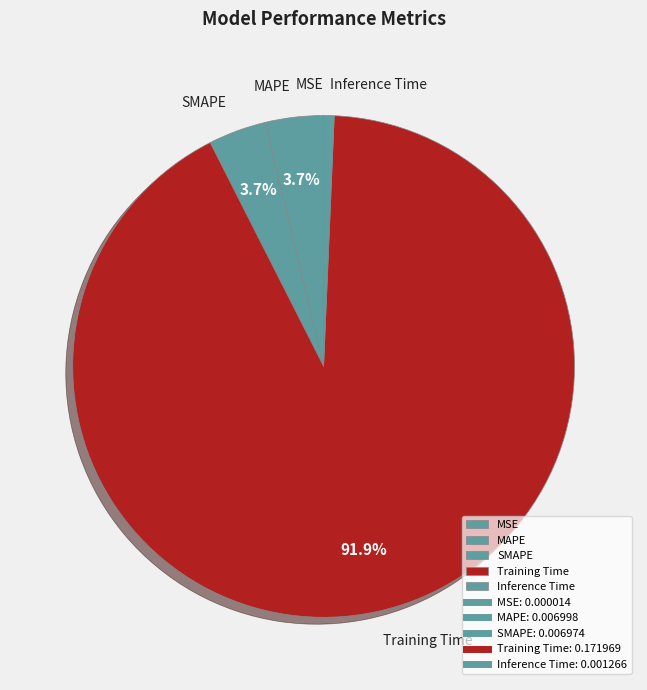

Combined, do Inference Time and MAPE account for over 50%?

No